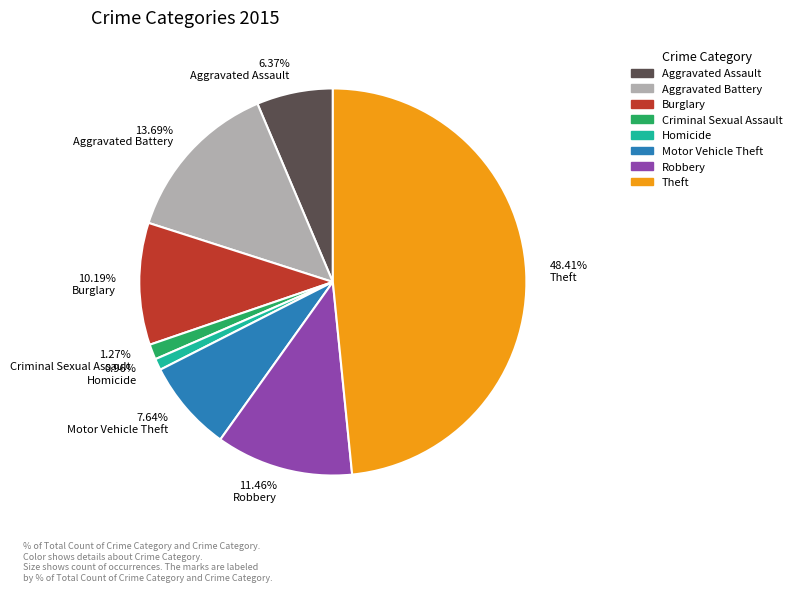

To the nearest percent, what is the average slice percentage?

12%